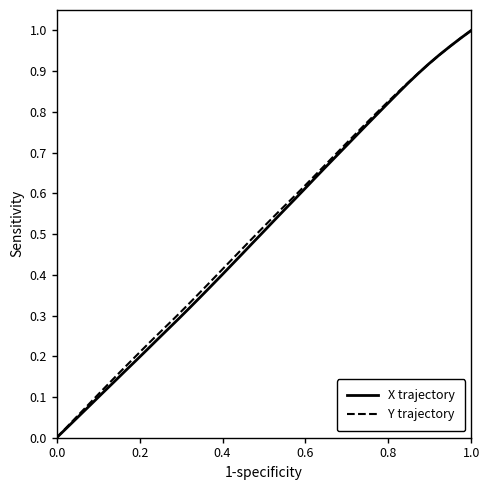

Is it true that Y trajectory equals 1.4 at 1.0?

False